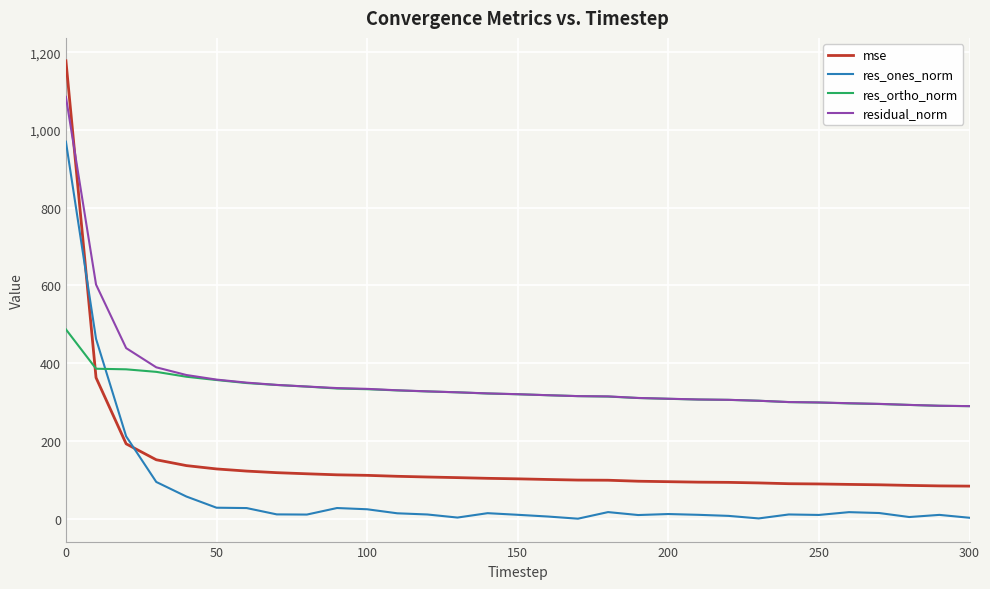

What is the highest value of the residual_norm series?

1085.3